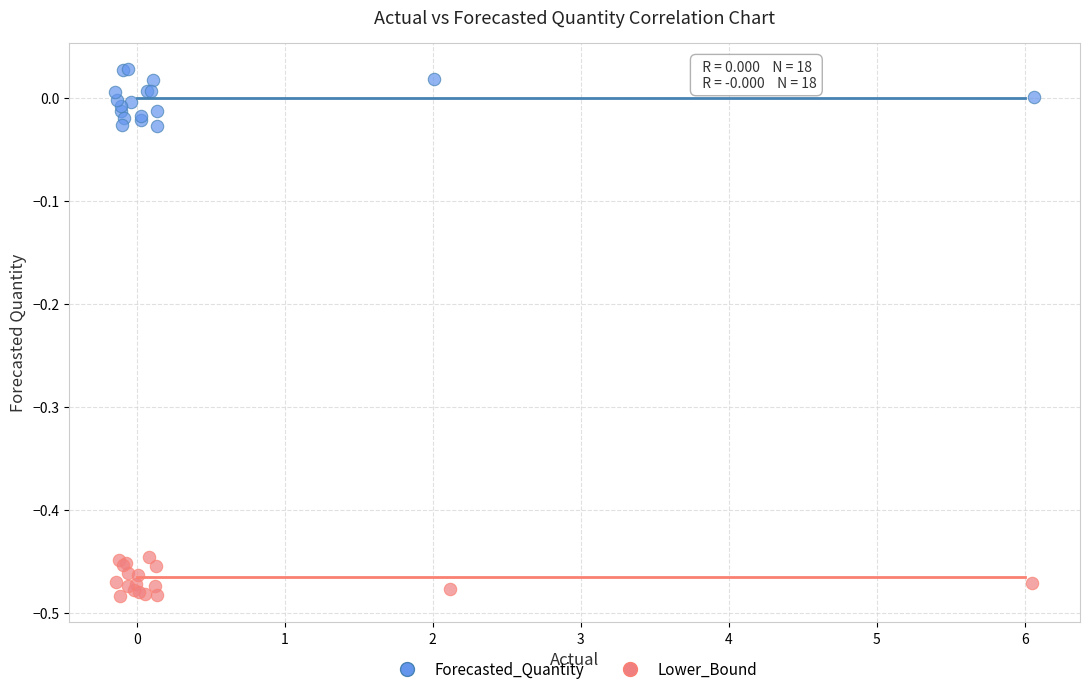

What are all the series names shown in the legend?

Forecasted_Quantity, Lower_Bound